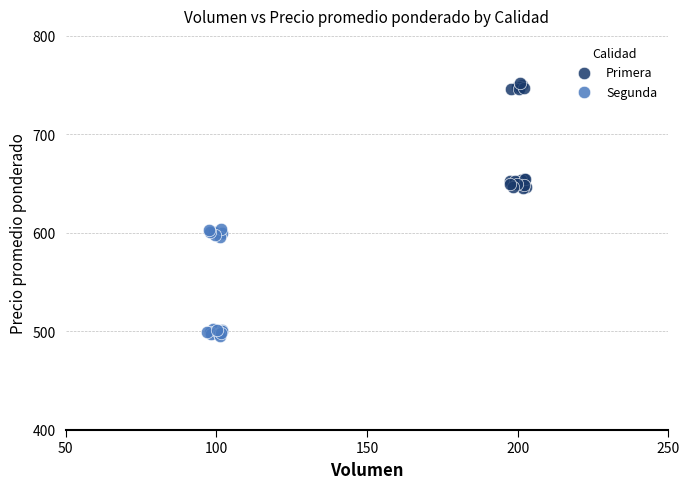

What are all the series names shown in the legend?

Primera, Segunda